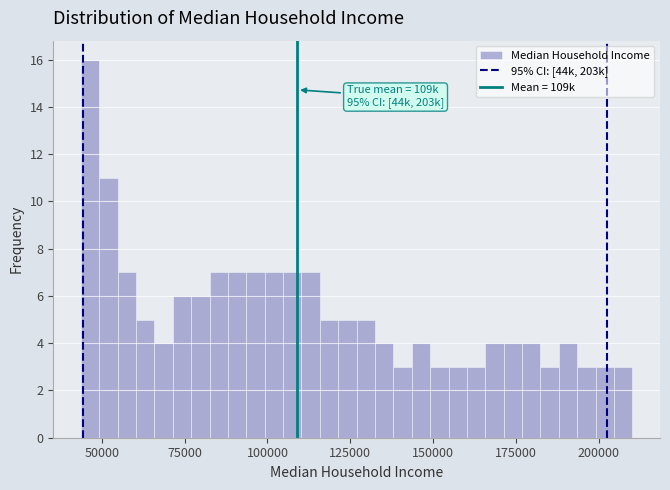

Around what value on the x-axis is the tallest bar? Give the approximate position of its centre, as read against the axis.

45000